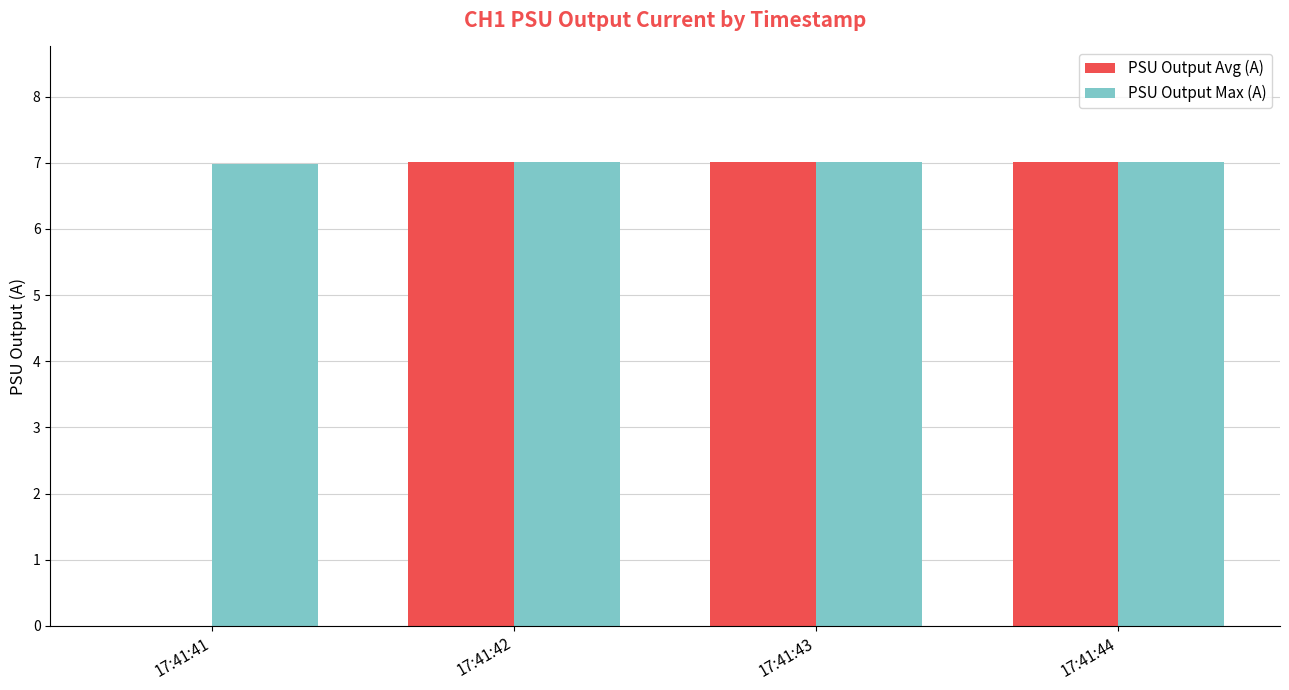

What is the greatest value displayed?

7.0